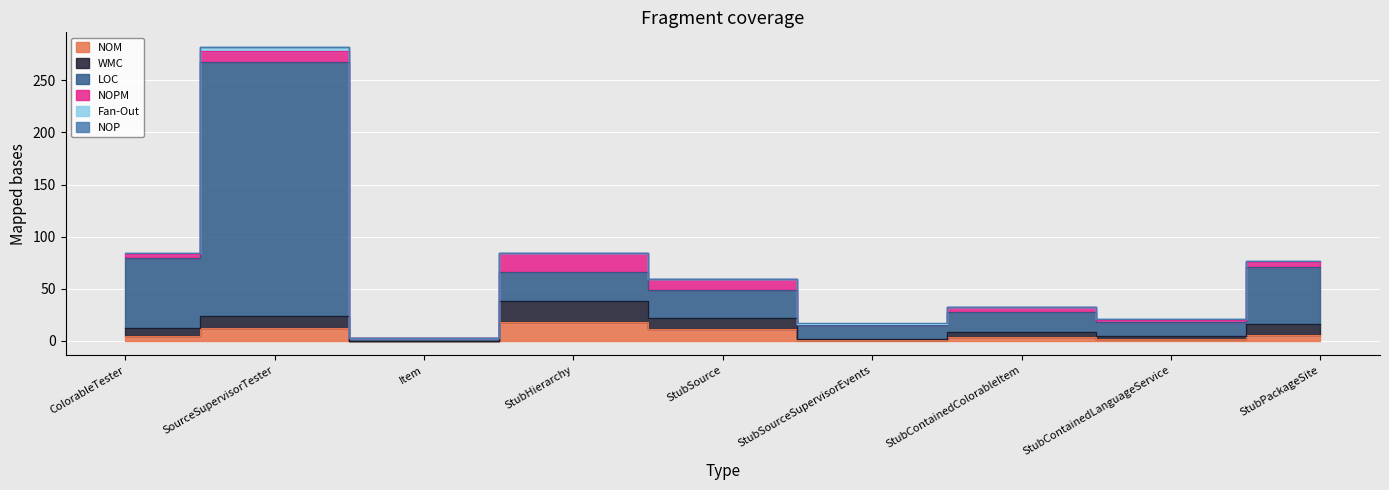

True or false: NOM has a value of 18 at StubHierarchy.

True